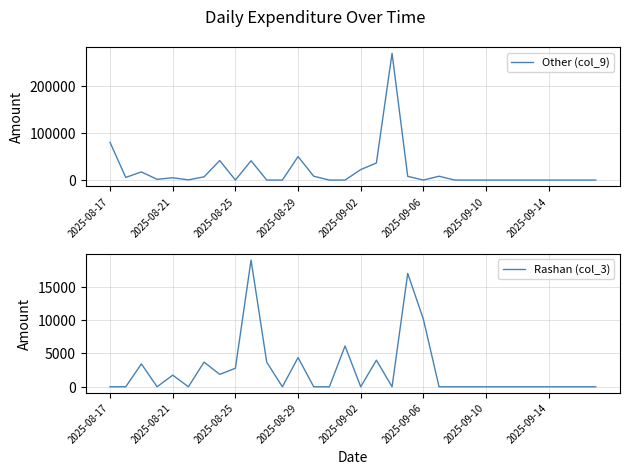

Which series changed the most between 26 and 30?

Other (col_9)